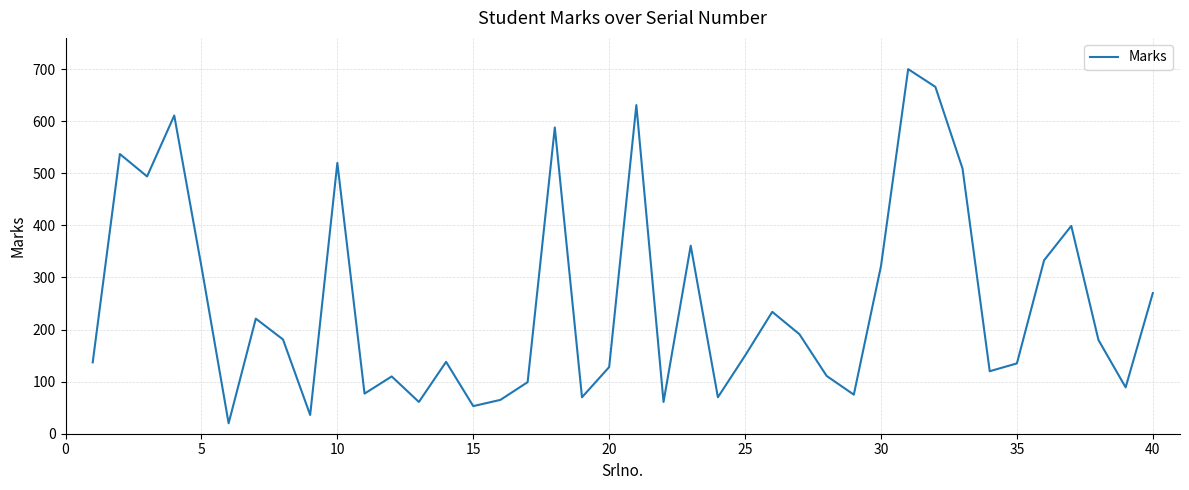

What is the maximum value shown in the chart?

700